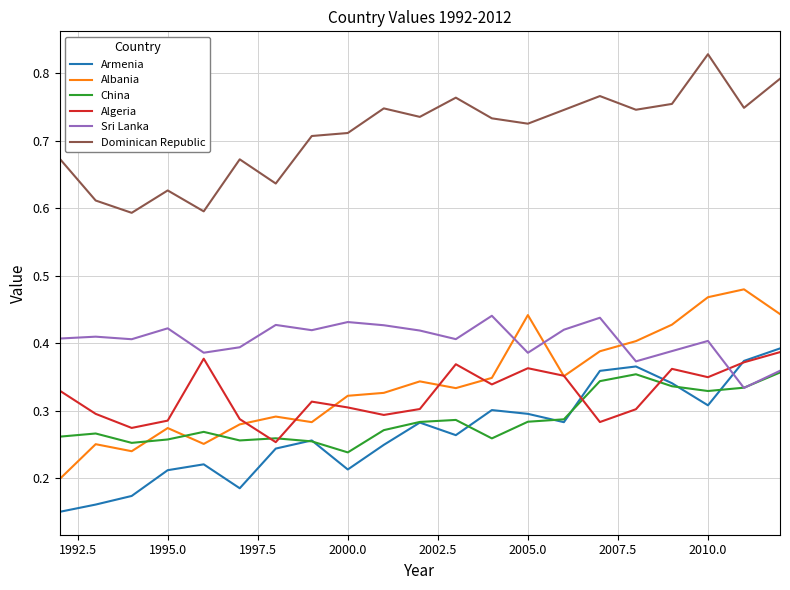

True or false: Dominican Republic and Sri Lanka cross at least once.

False